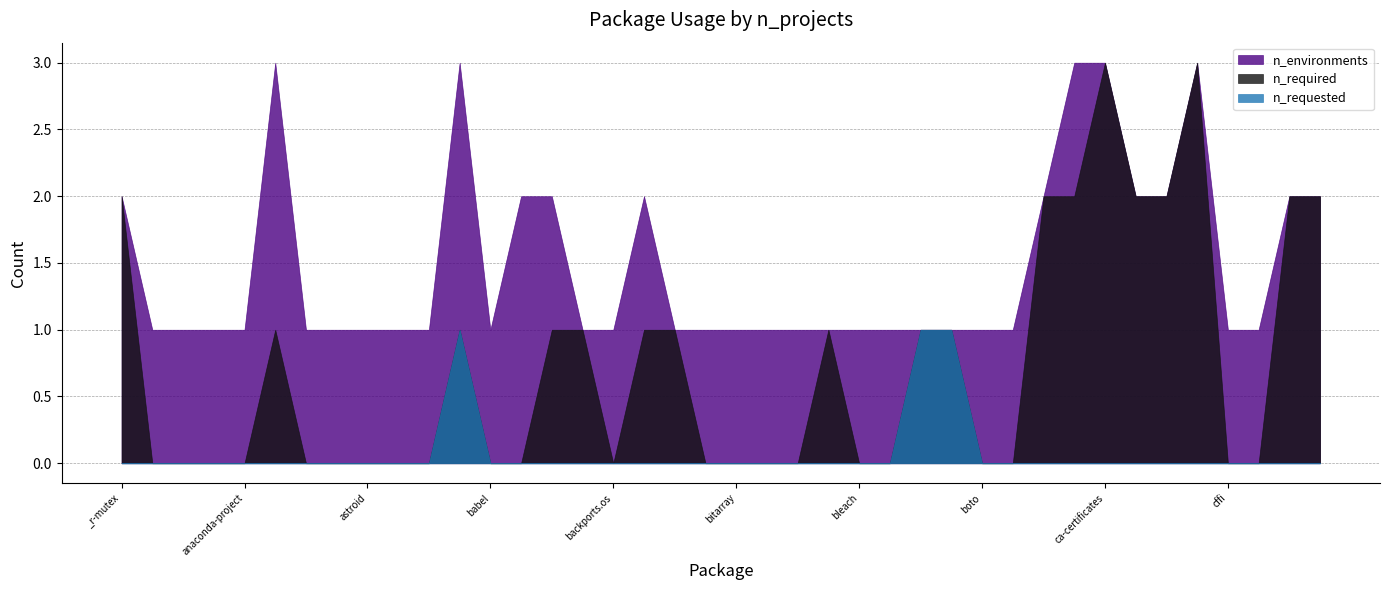

True or false: n_required and n_environments cross at least once.

False